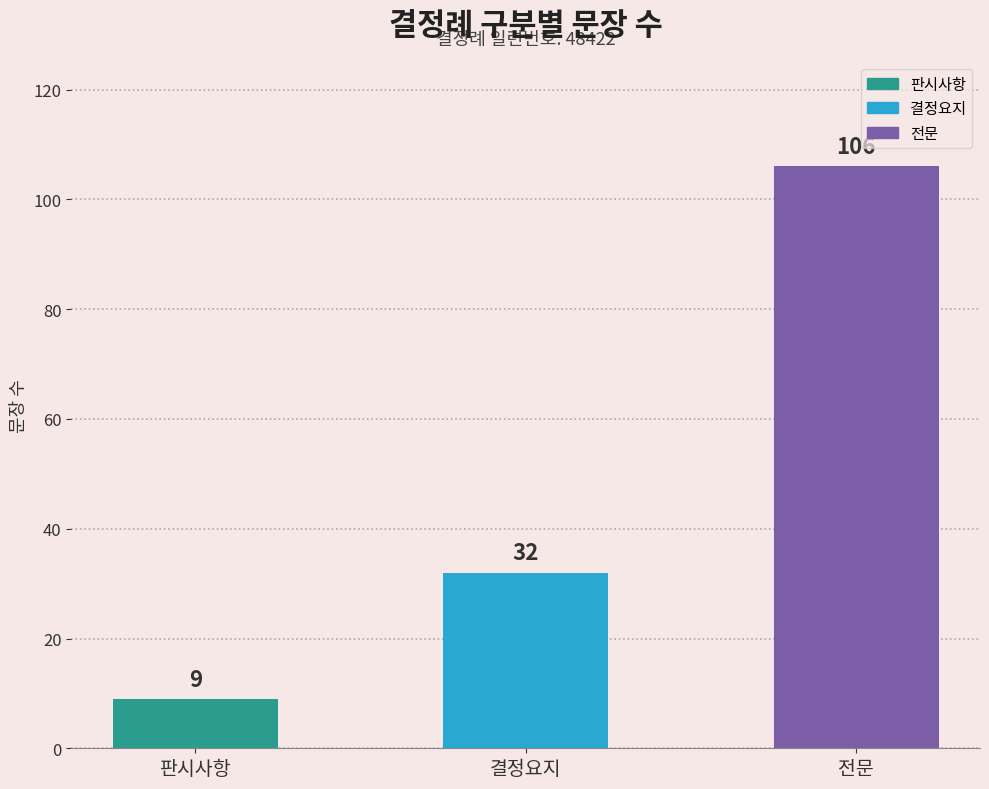

What is the difference between the maximum and second lowest values?

74